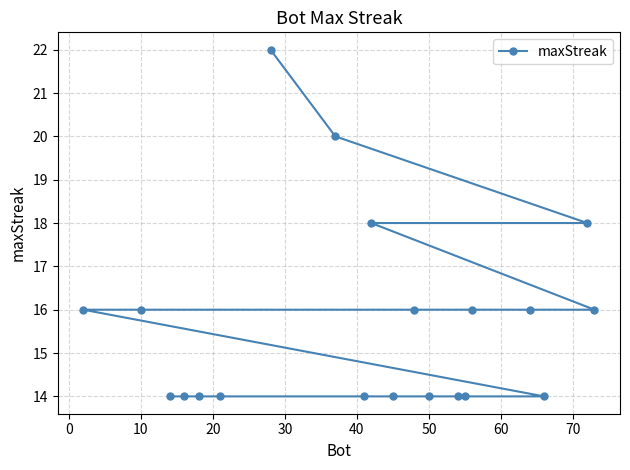

What is the value of the 1st point from the left?

22